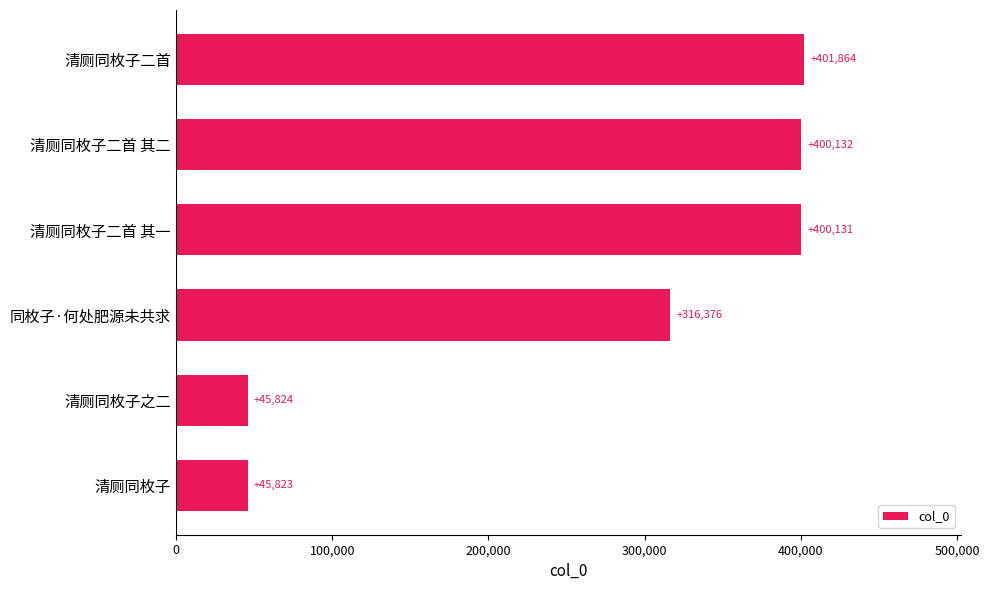

Are the bars horizontal?

Yes